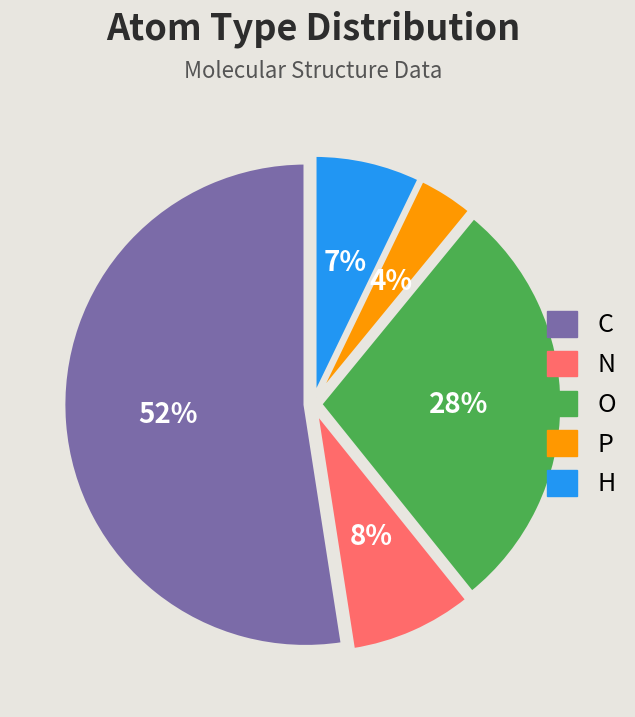

Between C and O, which is larger?

C